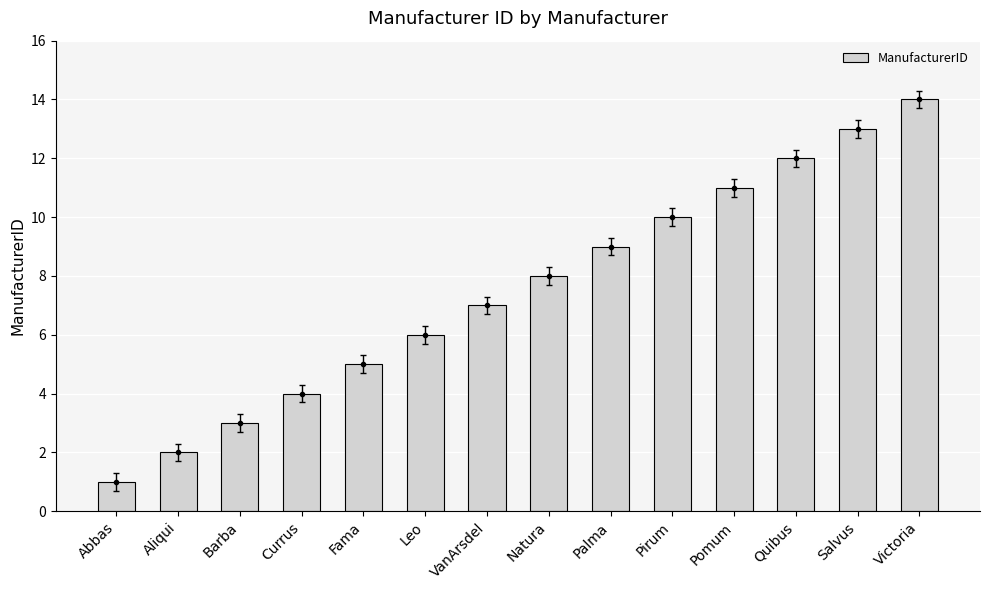

Where does the data first go above 8?

Palma